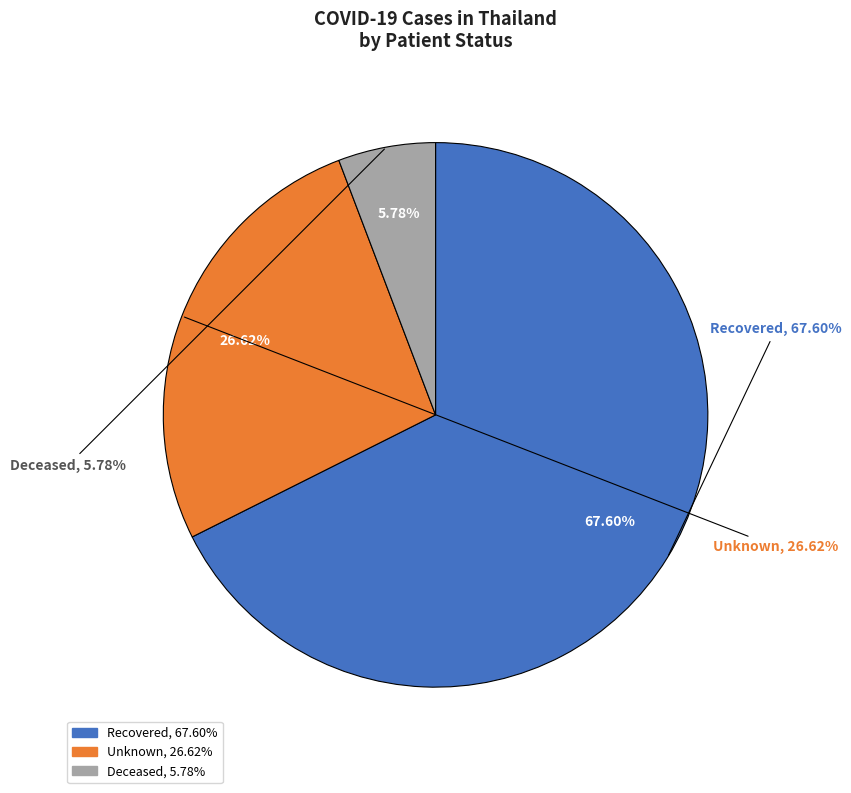

Is there a majority slice in this chart?

Yes